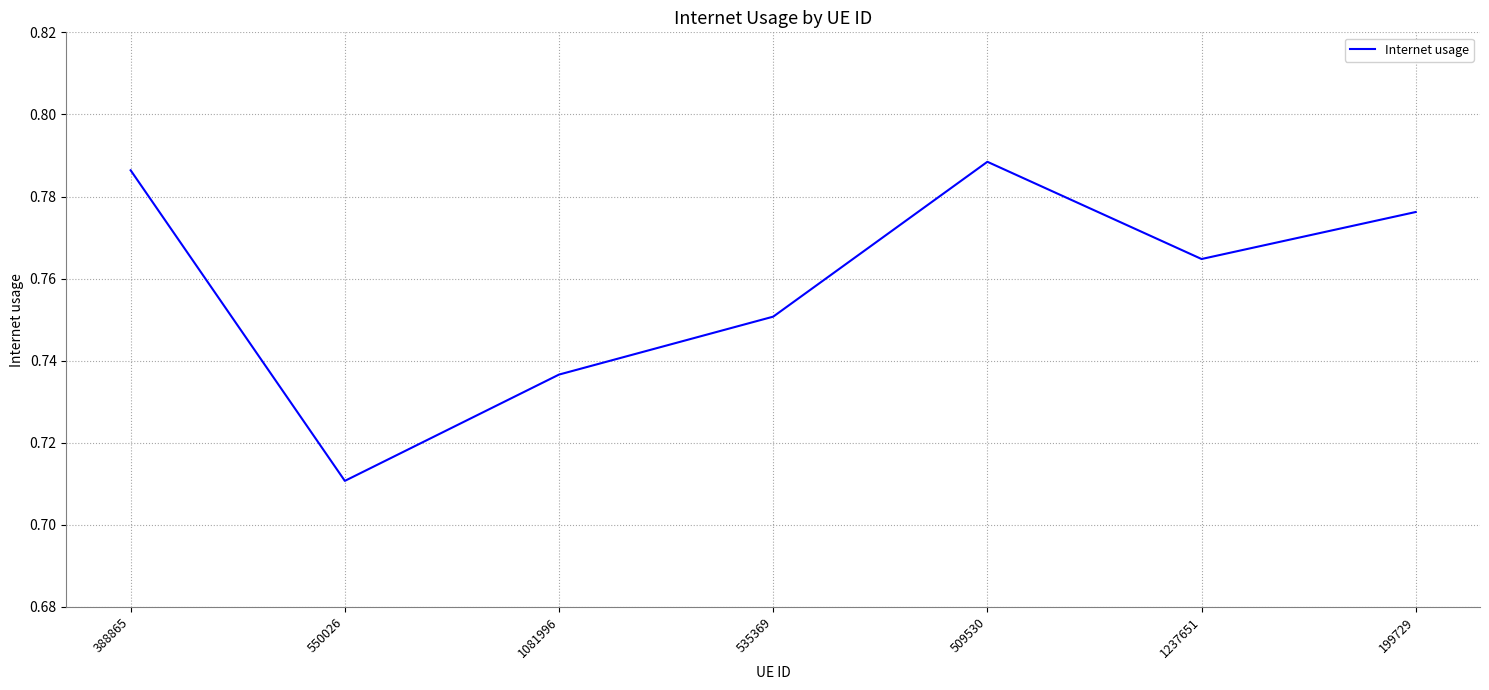

What is the sum of all values?

5.3